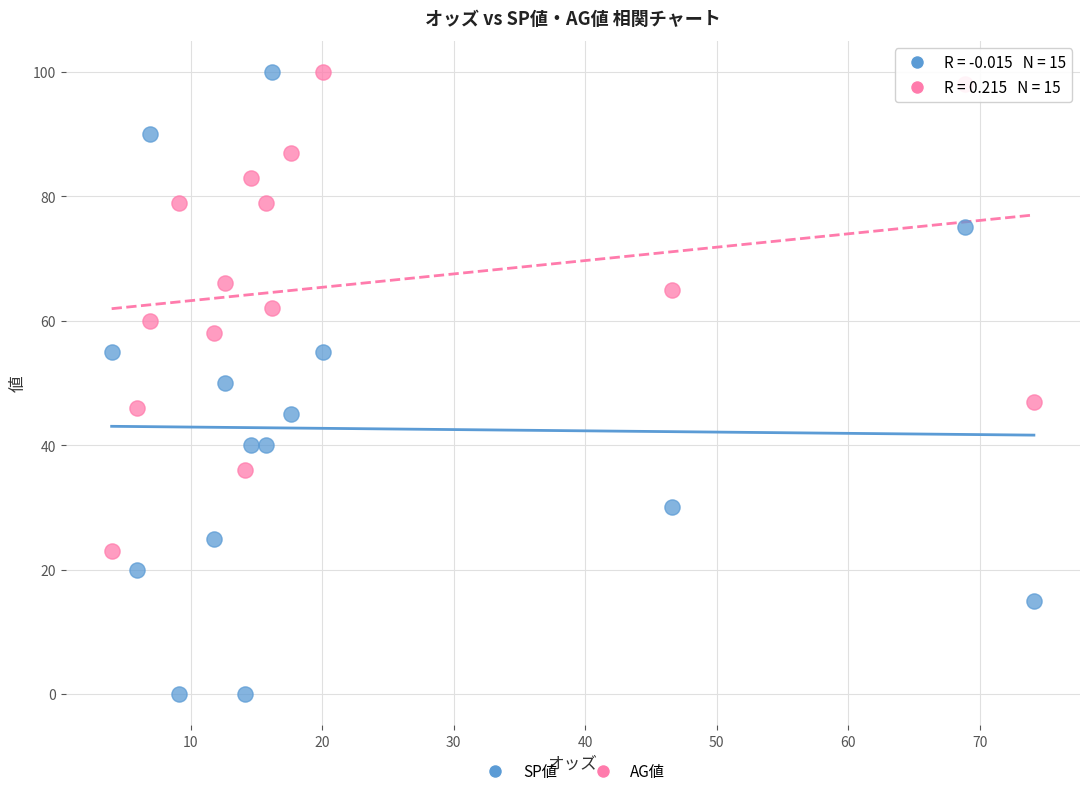

Which series contains the lowest Y value?

SP値